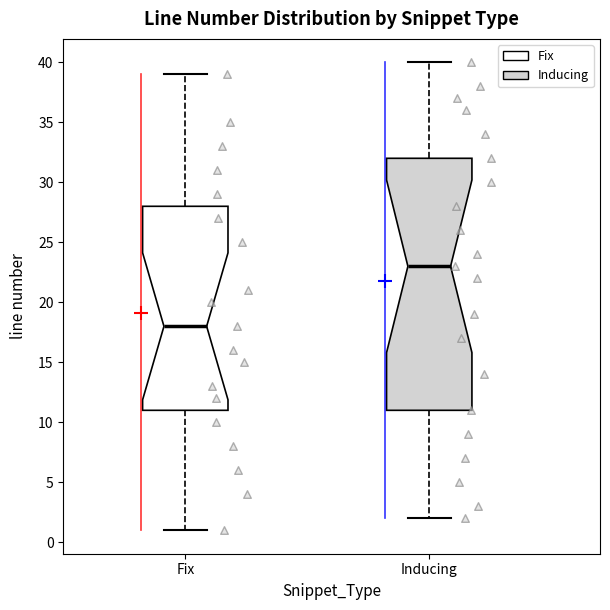

Which box is the tallest, from its lower edge to its upper edge?

Inducing